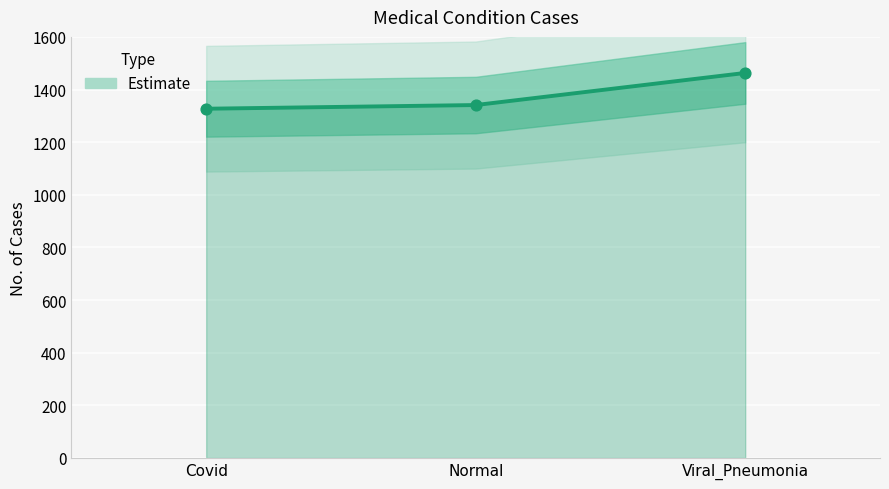

What is the change in value from Covid to Viral_Pneumonia?

+136